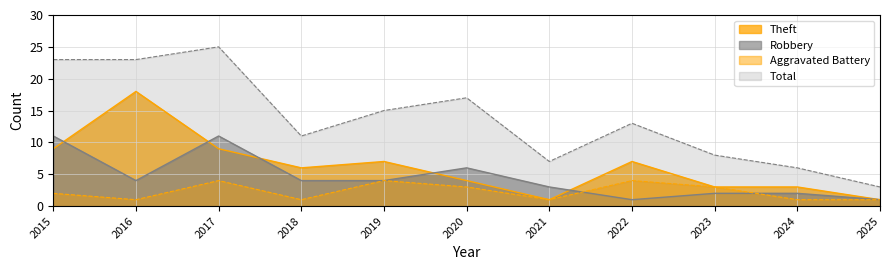

List the series in order of their peak value, highest first.

Total, Theft, Robbery, Aggravated Battery